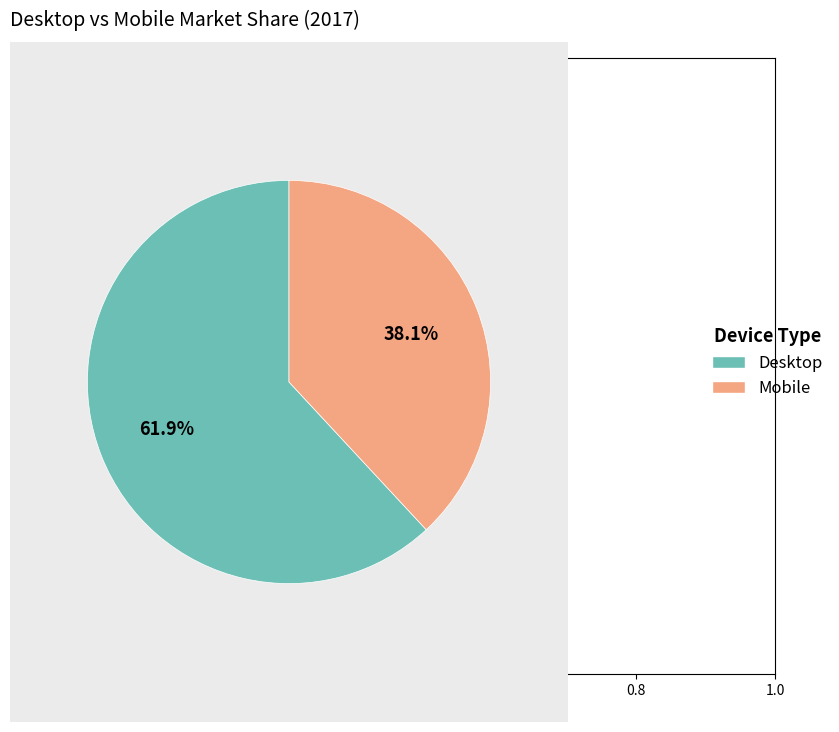

What is the total percentage of Desktop and Mobile?

100.0%